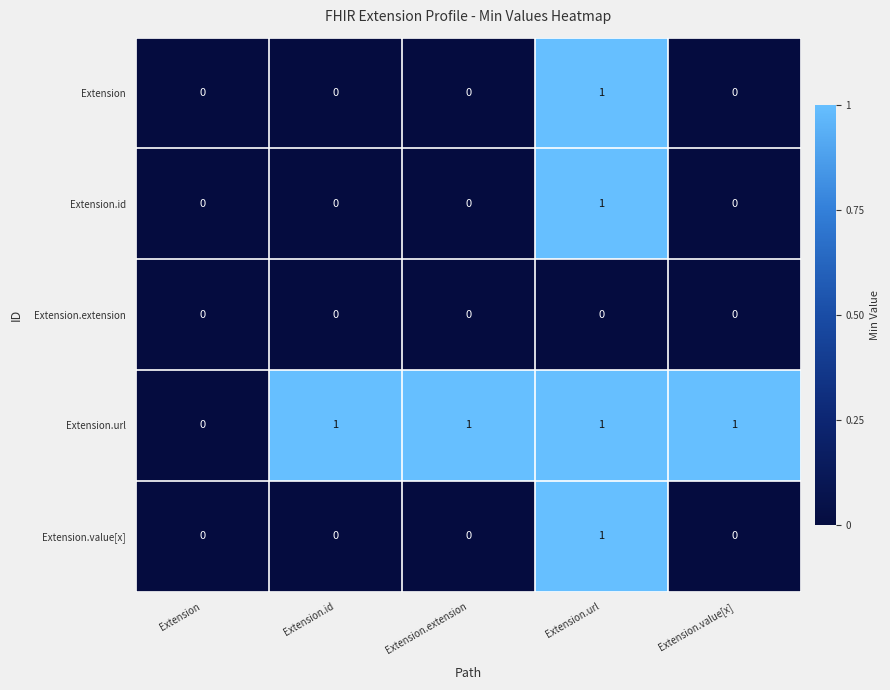

How many distinct data groups are displayed?

5